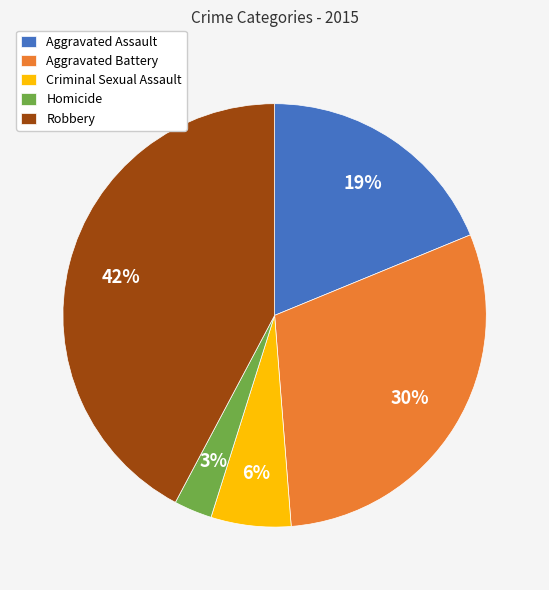

The Homicide slice represents 3% of the pie. True or false?

True